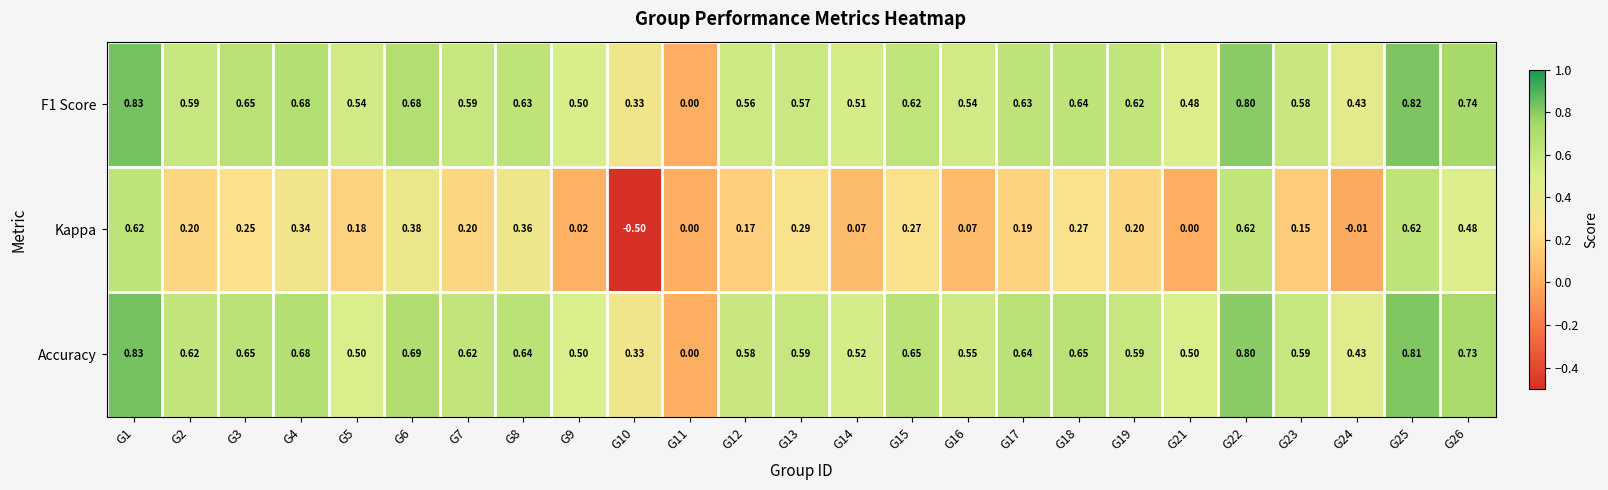

Is the value of Accuracy at G1 greater than the value of F1 Score at G13?

Yes